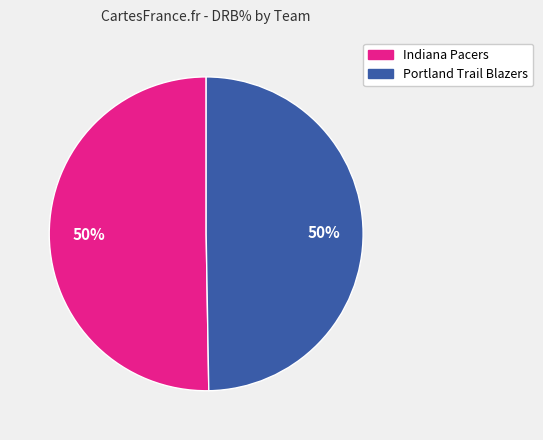

How many slices are in this pie chart?

2